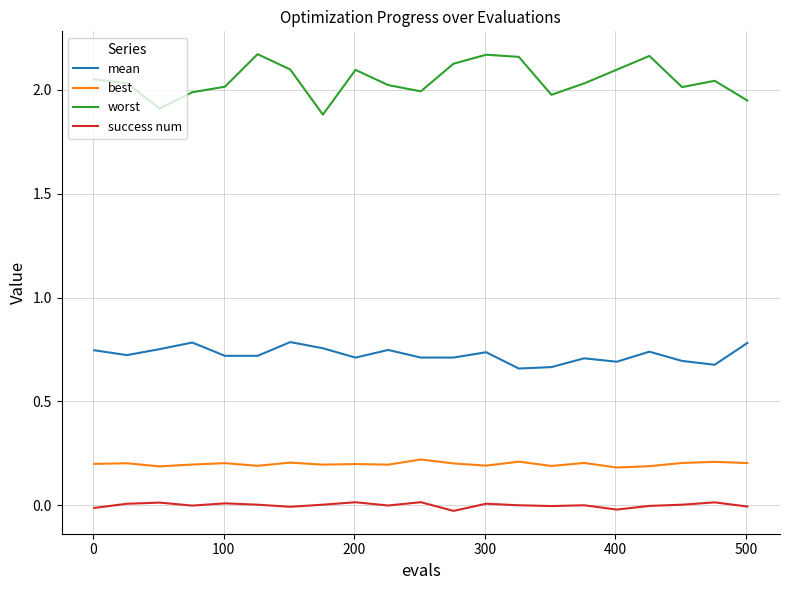

Which series has the largest range (max minus min)?

worst